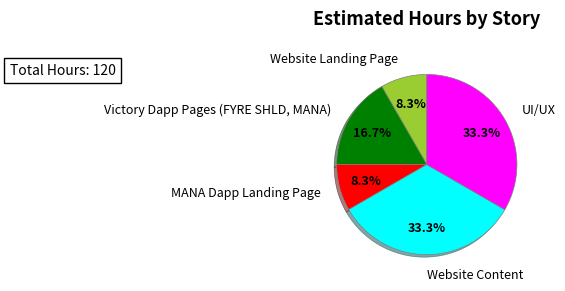

Do MANA Dapp Landing Page and Victory Dapp Pages (FYRE SHLD, MANA) together represent more than half of the pie?

No